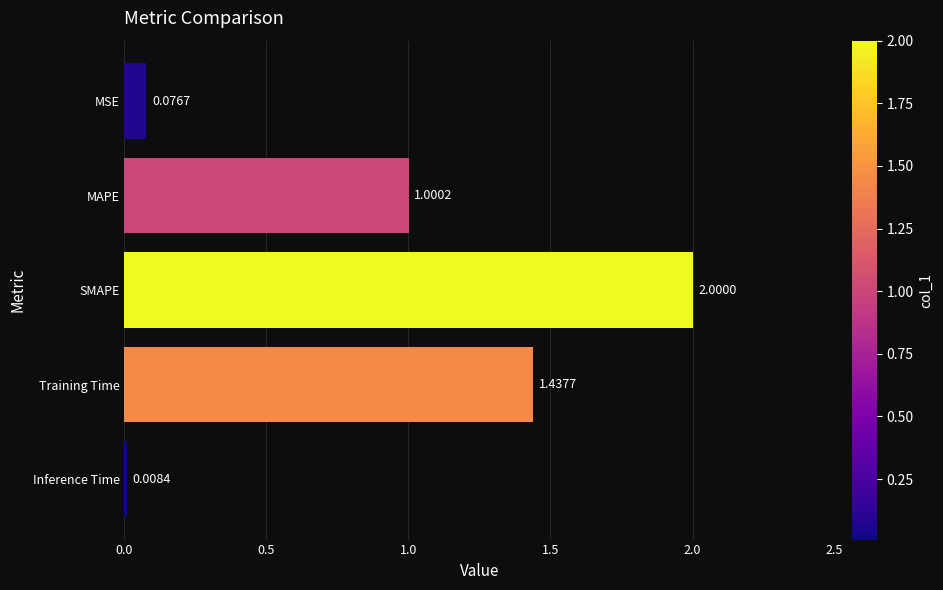

Which category has the lowest value across all series?

Inference Time